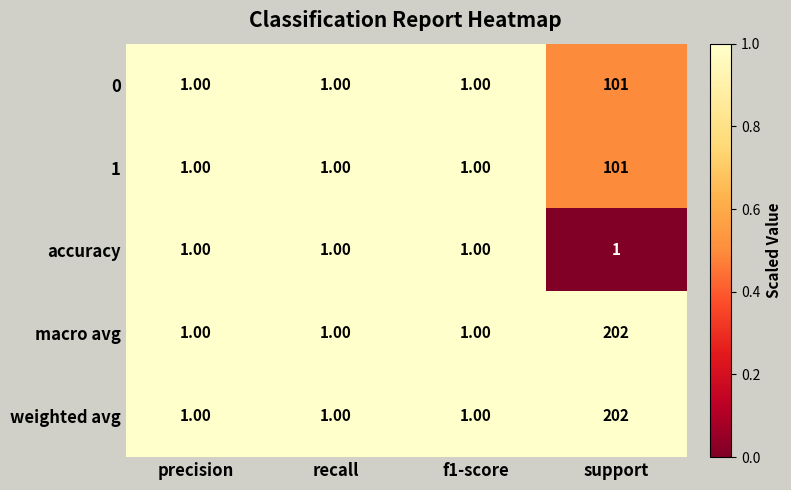

What is the difference between the 0 values at f1-score and support?

100